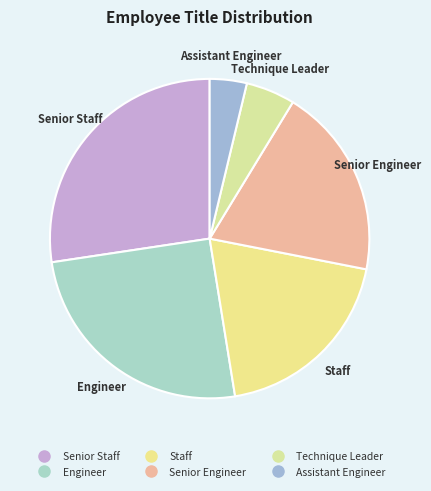

How many segments does this pie chart have?

6